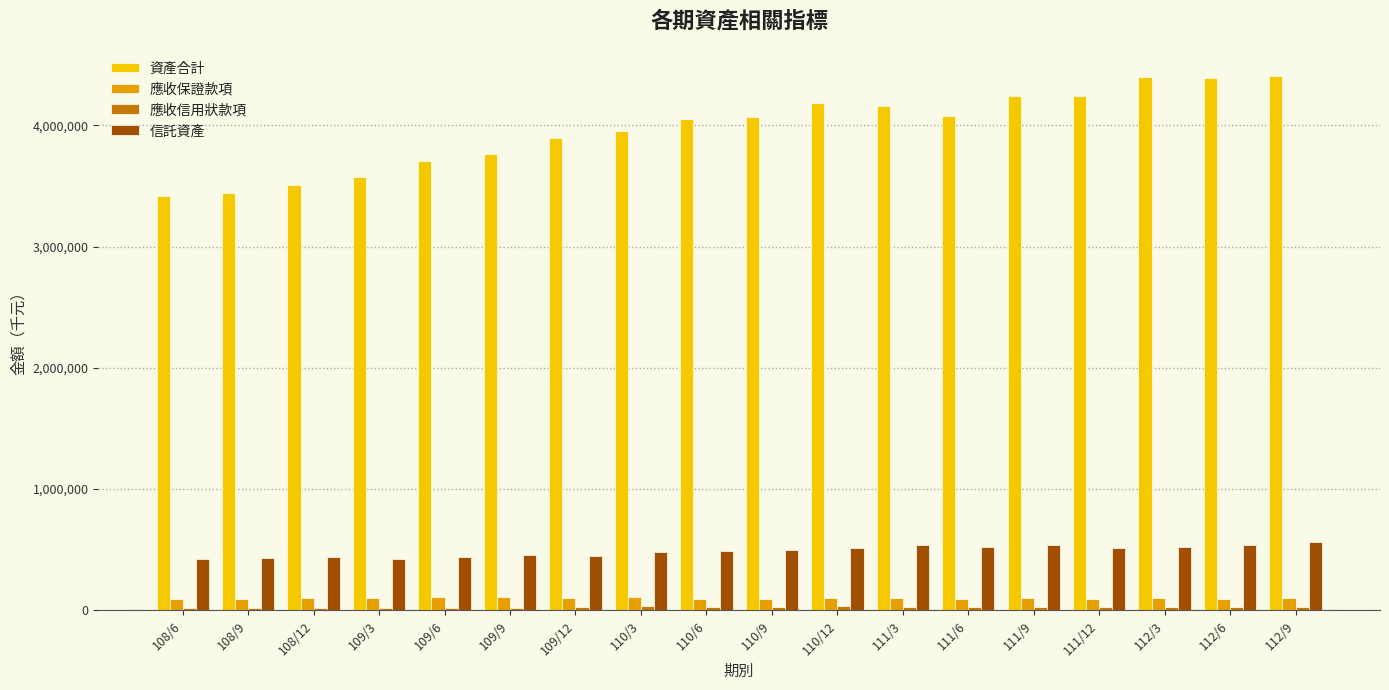

Is the value of 應收保證款項 at 110/3 greater than the value of 資產合計 at 111/9?

No